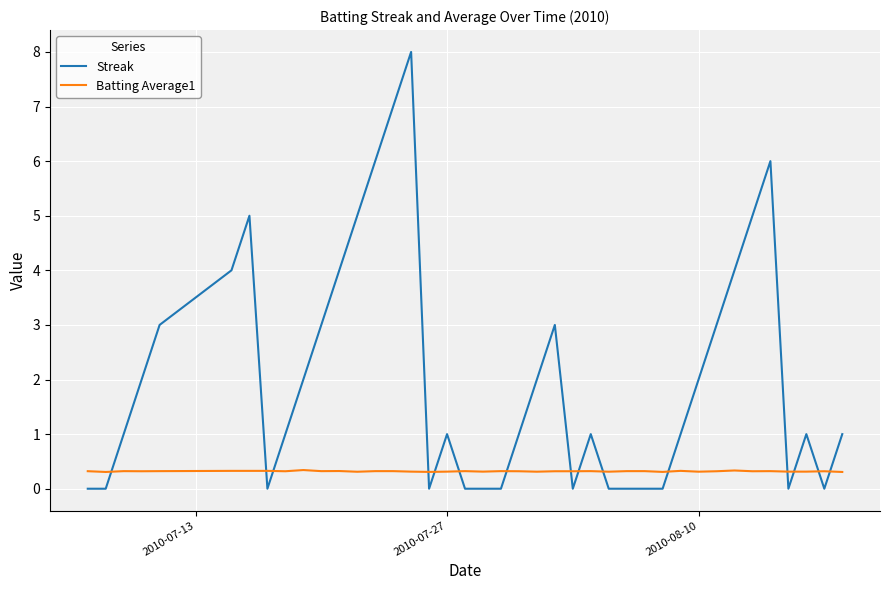

What is the average value of the Batting Average1 series?

0.3